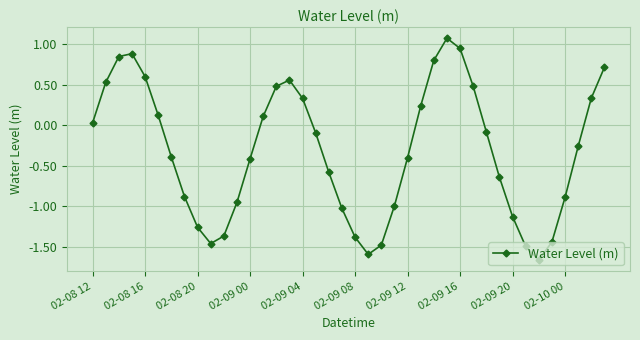

What is the sum of all values?

-12.9